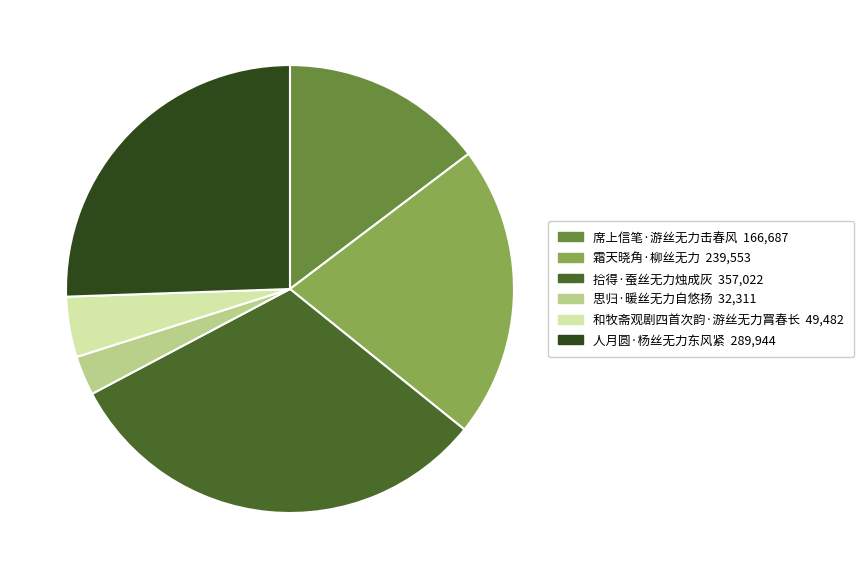

Rank the categories by value from highest to lowest.

拾得·蚕丝无力烛成灰, 人月圆·杨丝无力东风紧, 霜天晓角·柳丝无力, 席上信笔·游丝无力击春风, 和牧斋观剧四首次韵·游丝无力罥春长, 思归·暖丝无力自悠扬